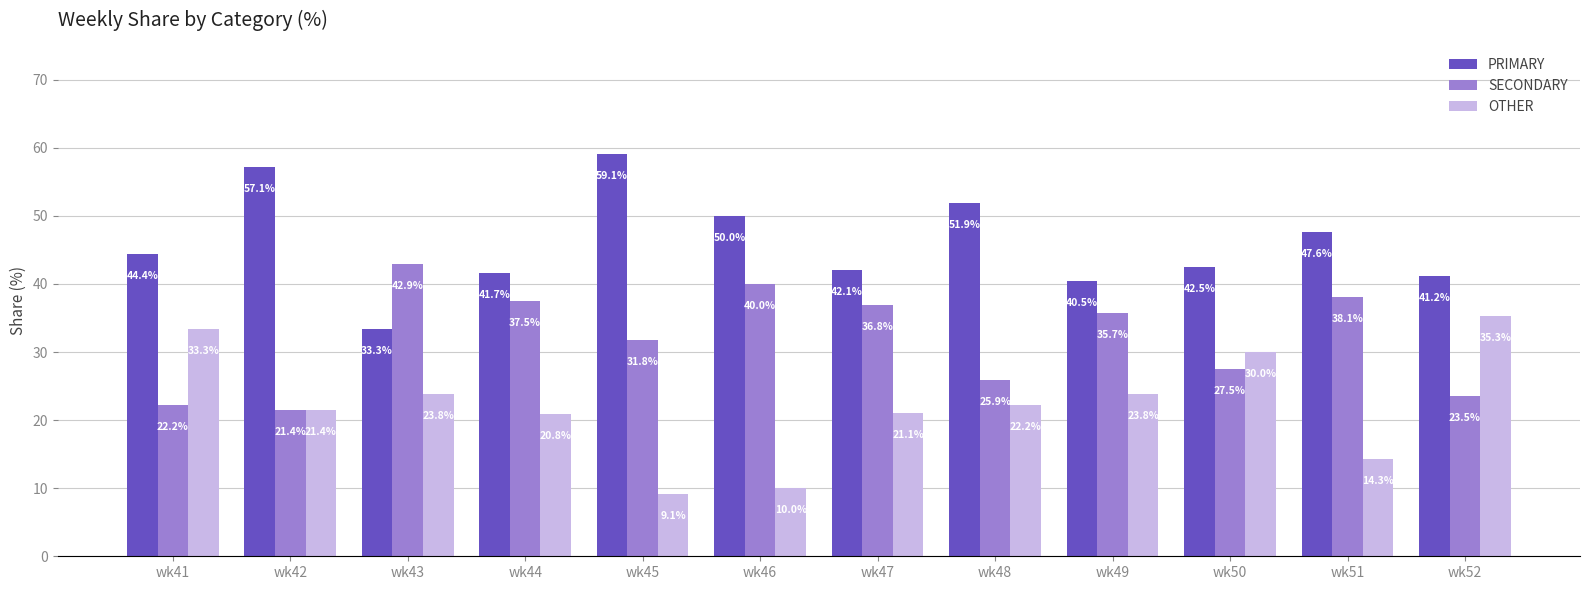

Which series has the largest total across all categories?

PRIMARY